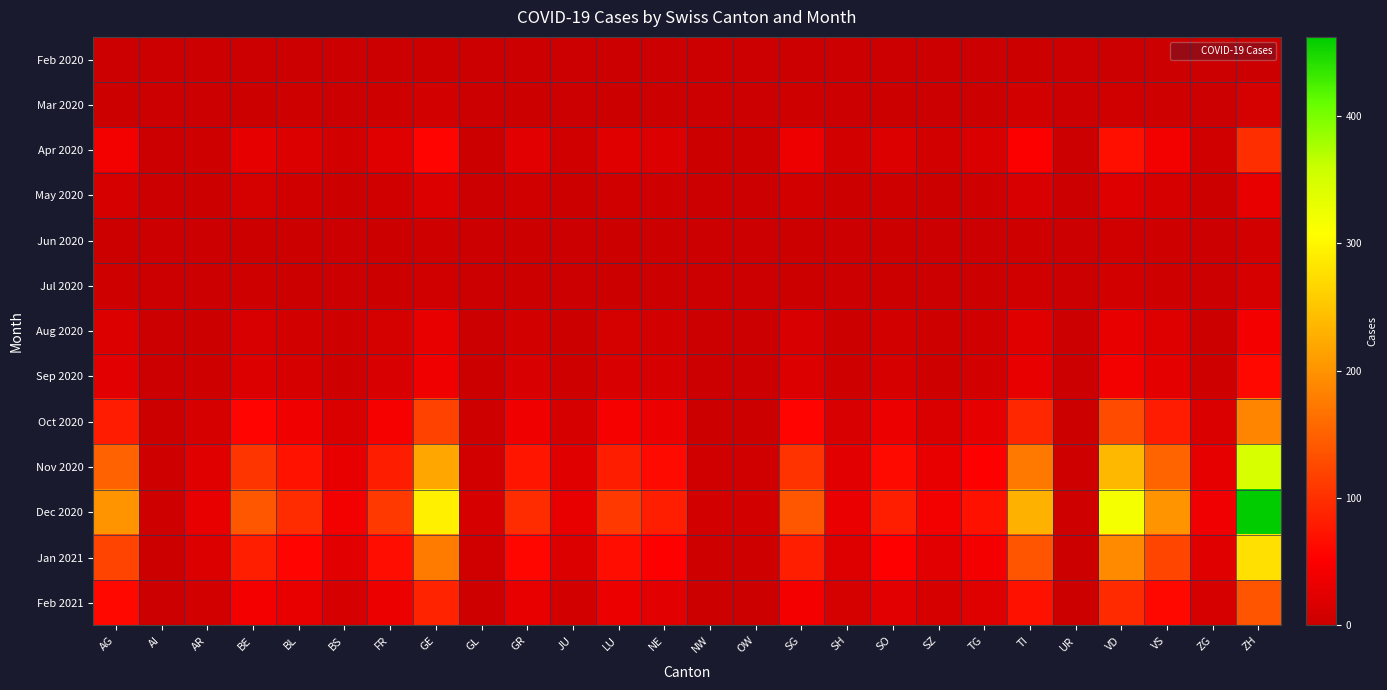

Rank the series at GL from lowest to highest value.

Feb 2020, Jun 2020, Jul 2020, Mar 2020, May 2020, Aug 2020, Sep 2020, Apr 2020, Feb 2021, Oct 2020, Jan 2021, Nov 2020, Dec 2020